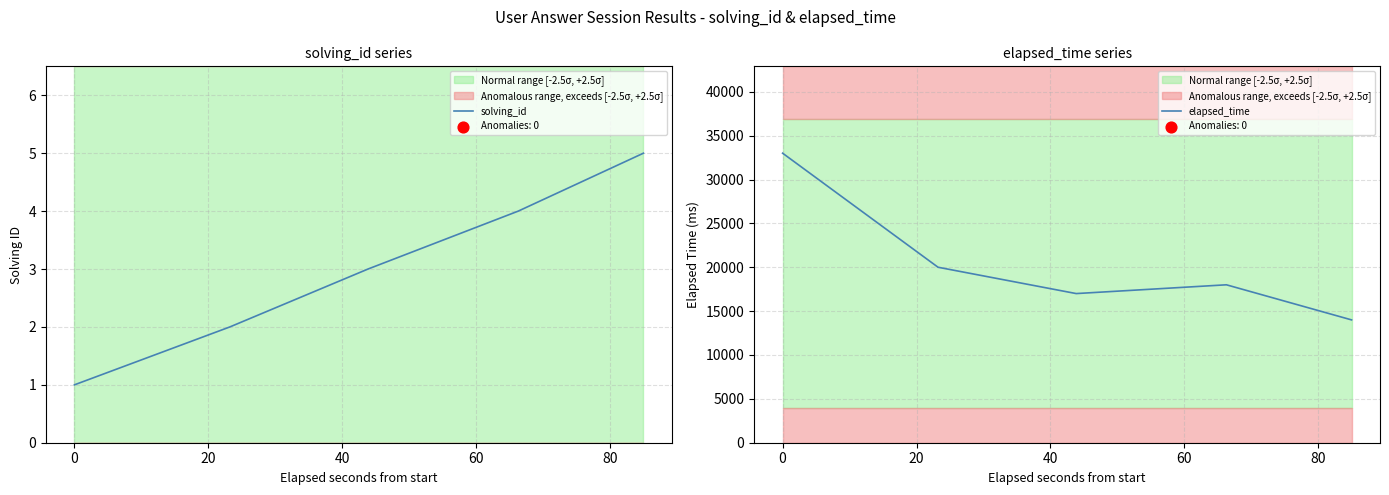

What is the minimum value for elapsed_time?

14000